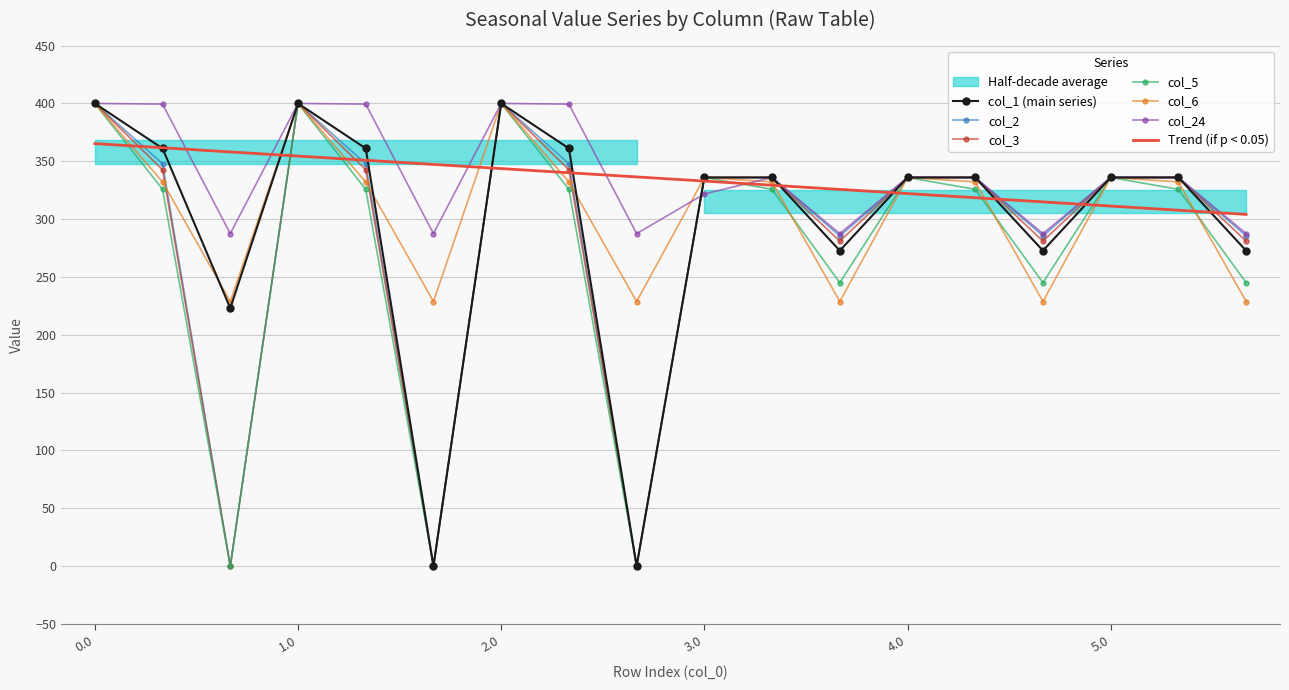

What is the spread (max minus min) of values at 2.1?

73.7